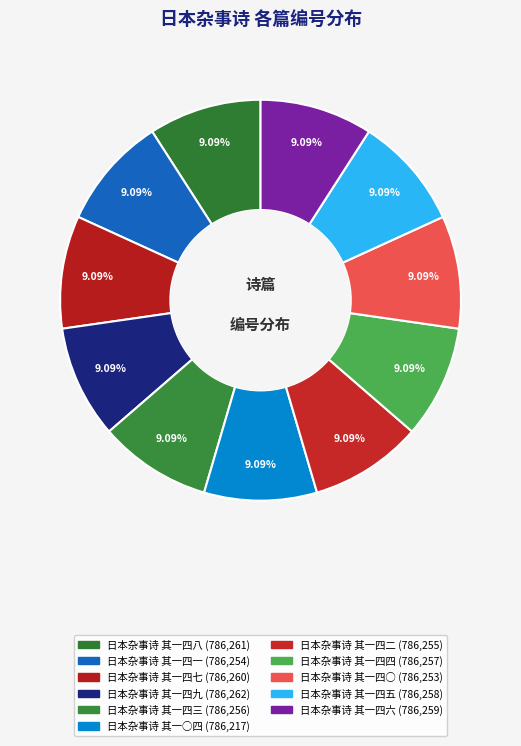

Does 日本杂事诗 其一四六 account for over 50% of the chart?

No